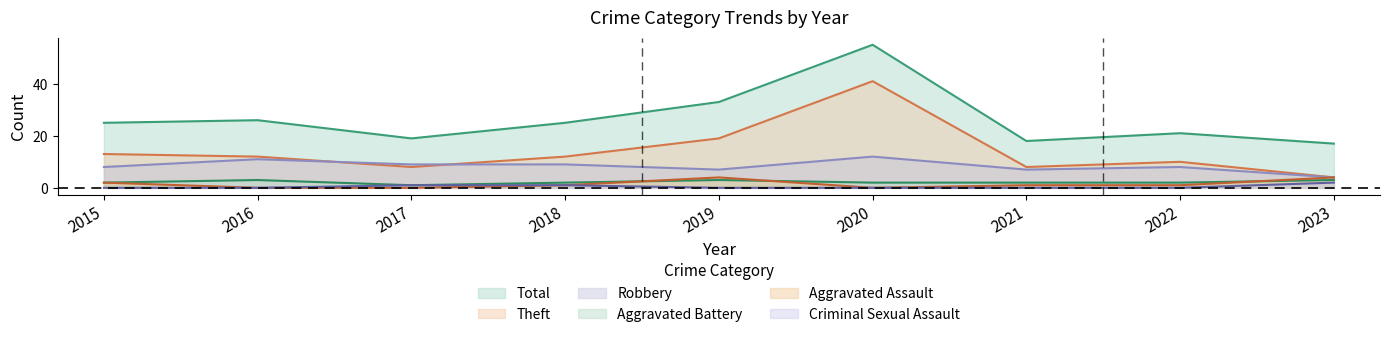

Rank the series by their maximum value, from lowest to highest.

Criminal Sexual Assault, Aggravated Battery, Aggravated Assault, Robbery, Theft, Total